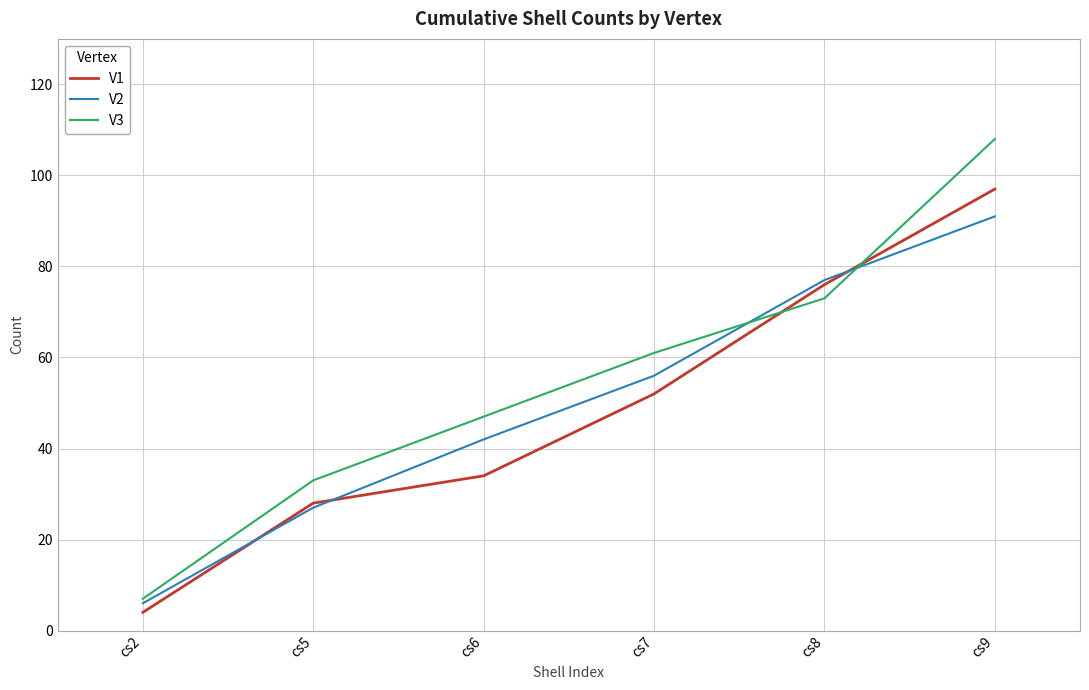

Is the value of V3 at cs5 greater than the value of V2 at cs9?

No